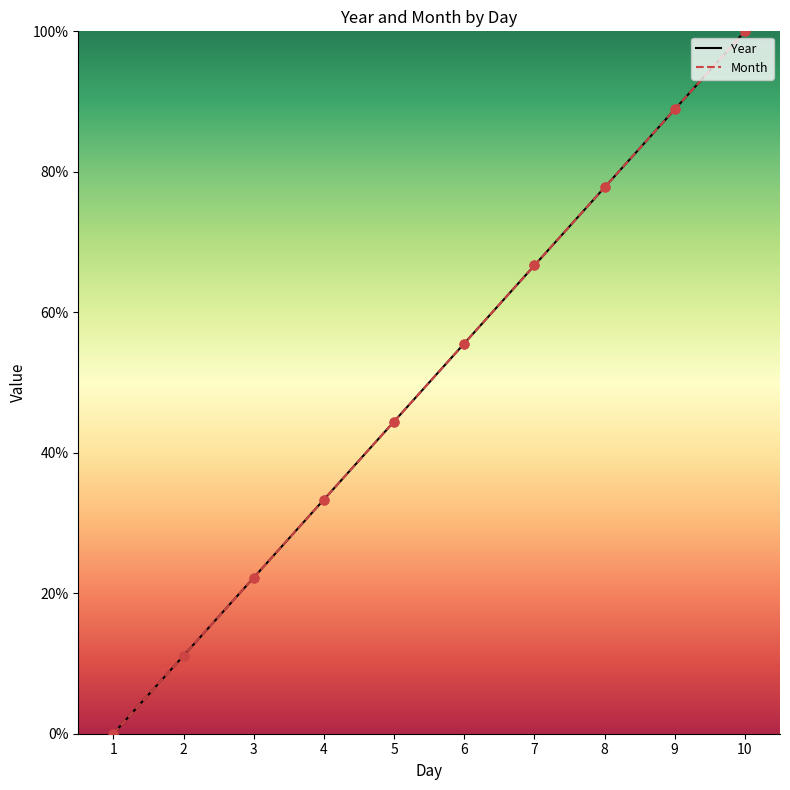

At how many categories does at least one series exceed 18?

8